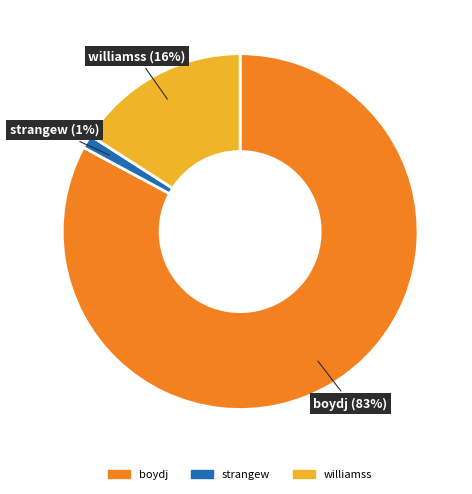

Which slice represents more than half of the pie?

boydj